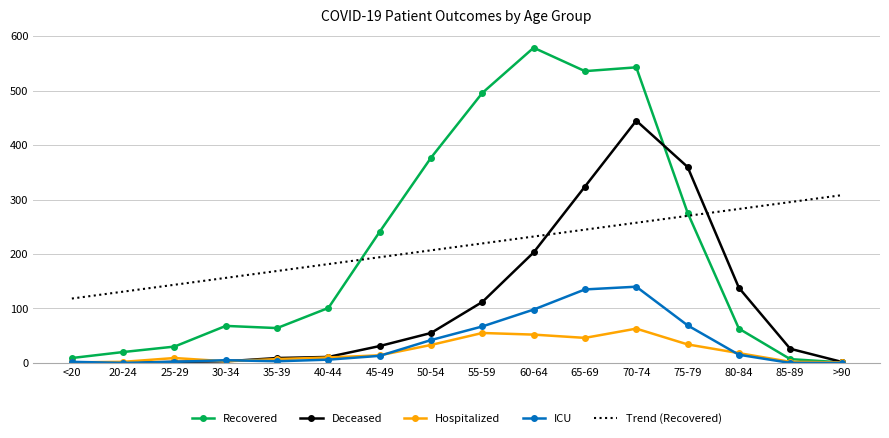

Rank the series at 60-64 from lowest to highest value.

Hospitalized, ICU, Deceased, Trend (Recovered), Recovered